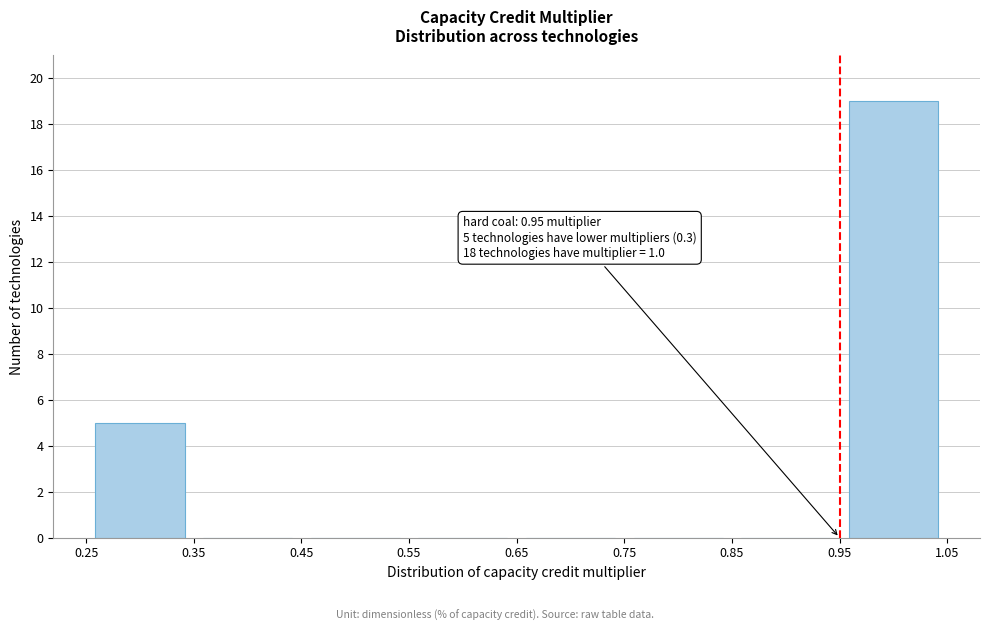

Over which range of the x-axis is the bar tallest?

0.95 to 1.05